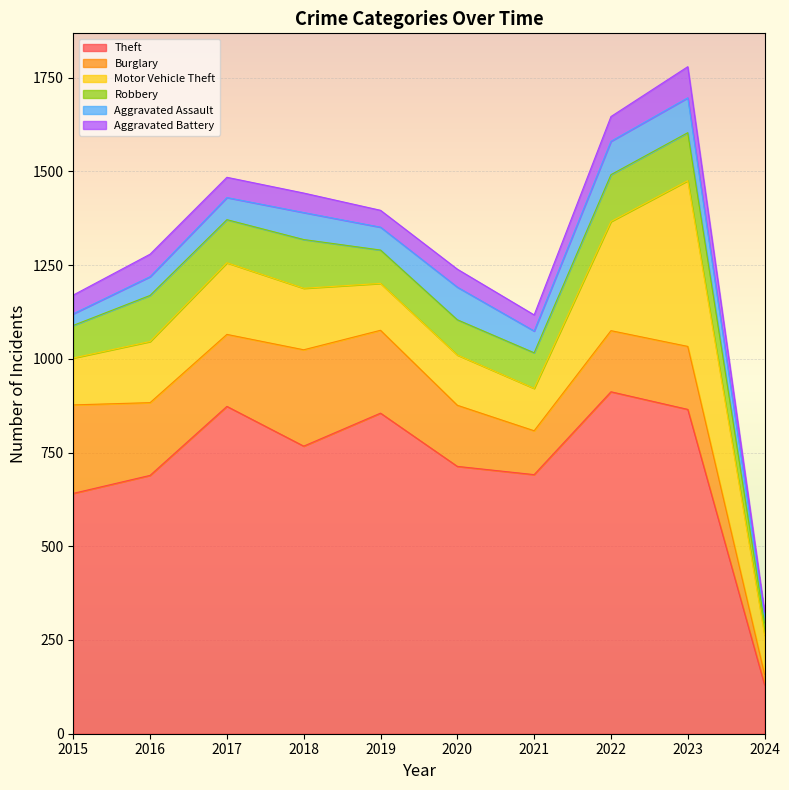

Is it true that Aggravated Battery equals 56 at 2021?

False